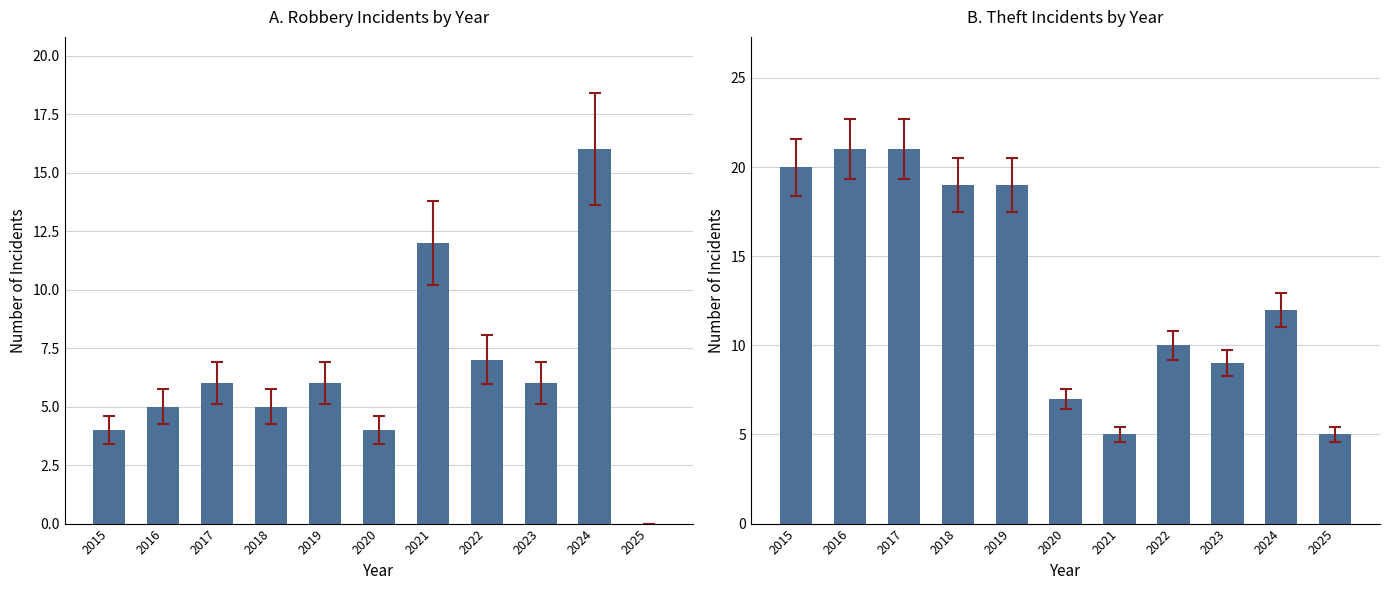

The value of Robbery at 2018 is 8. True or false?

False